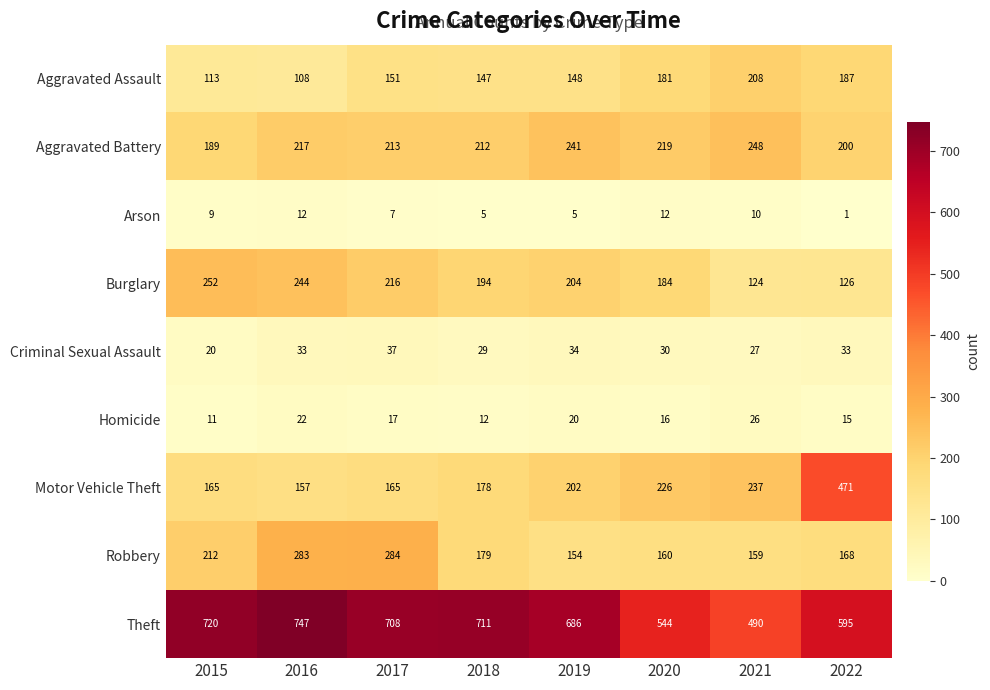

Which series has the largest range (max minus min)?

Motor Vehicle Theft